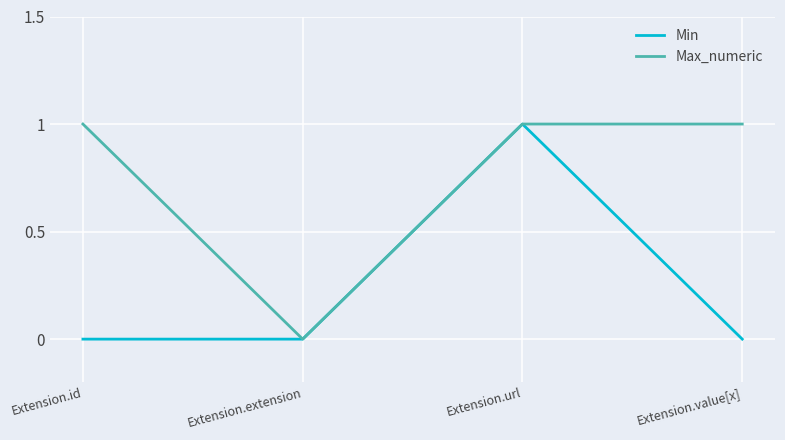

Reading right to left, list all the values displayed in this chart.

Min: 0	1	0	0
Max_numeric: 1	1	0	1